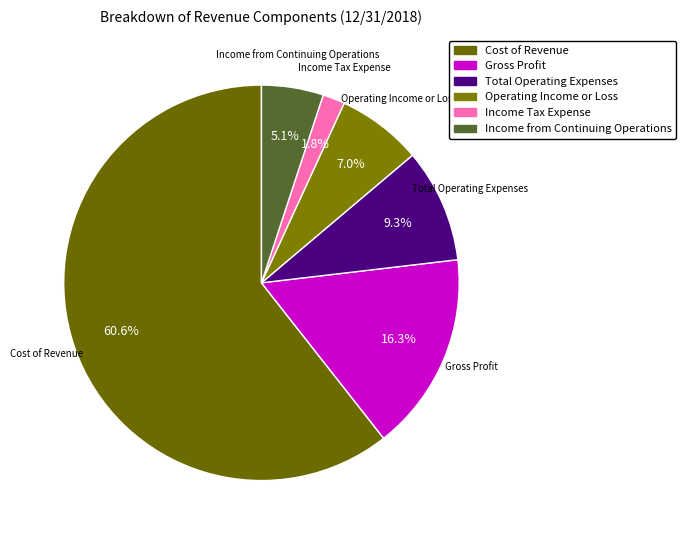

Is there a majority slice in this chart?

Yes